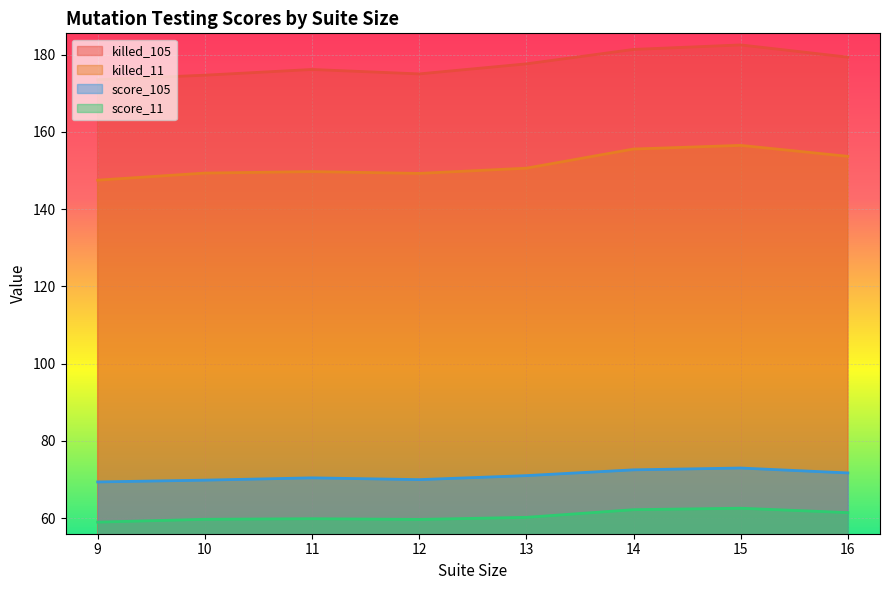

How many lines are shown in the chart?

4